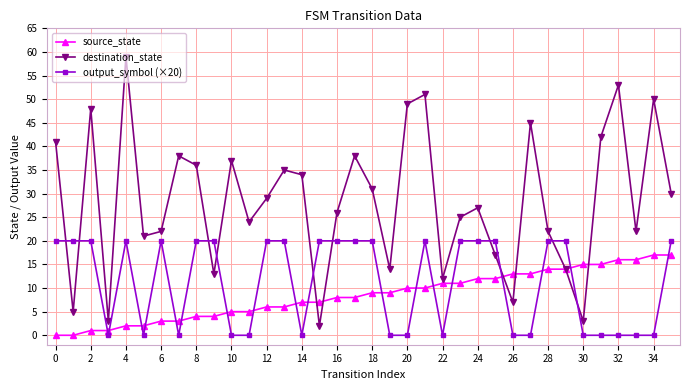

What is the maximum value shown in the chart?

59